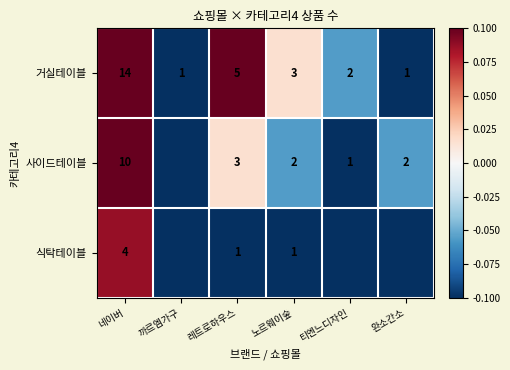

At which label is 거실테이블 closest to 7?

레트로하우스